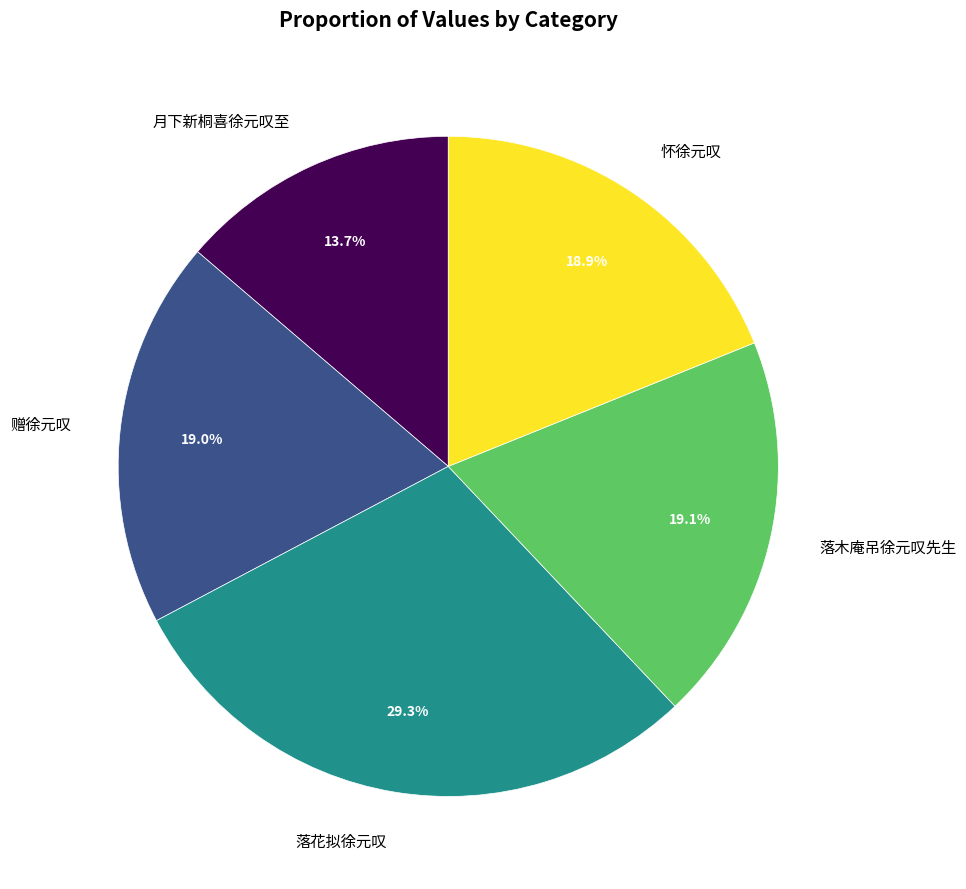

What percentage is the 落花拟徐元叹 slice, to the nearest percent?

29%